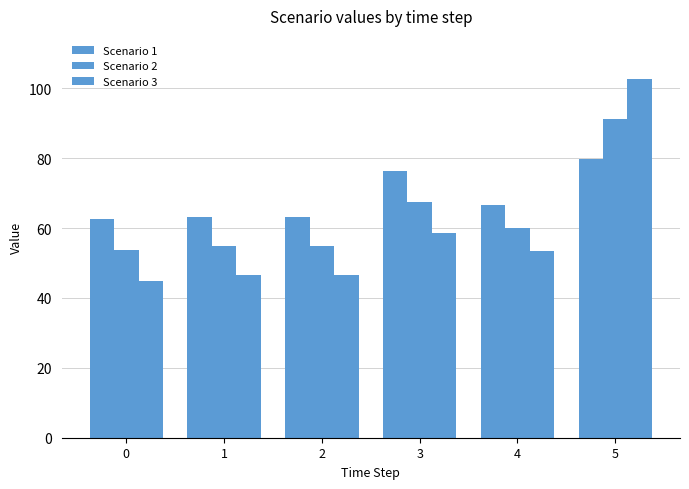

Which category has the highest value in the Scenario 3 series?

5